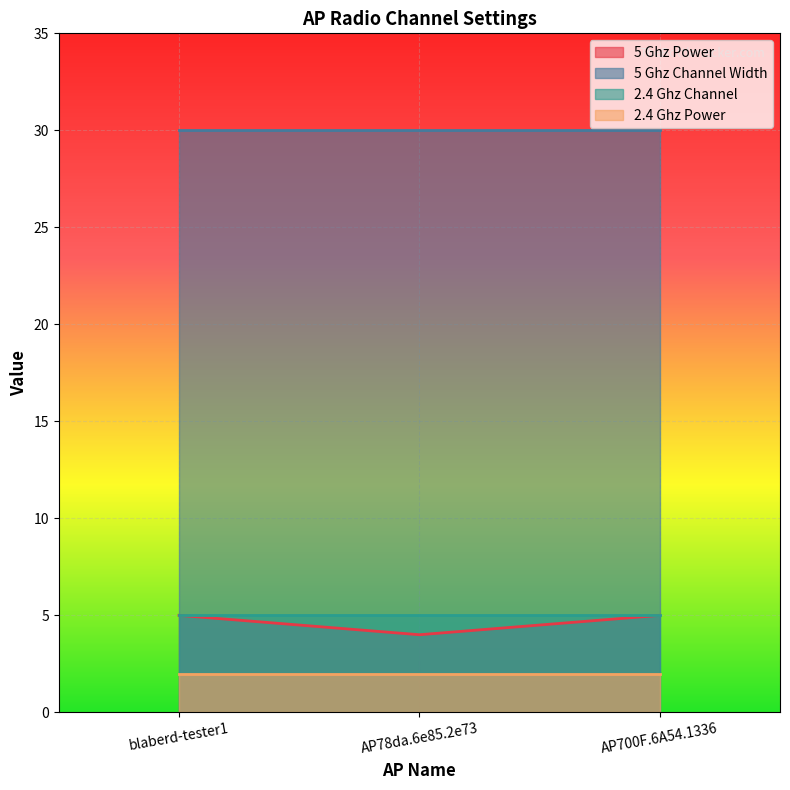

What is the total value across all series at AP700F.6A54.1336?

42